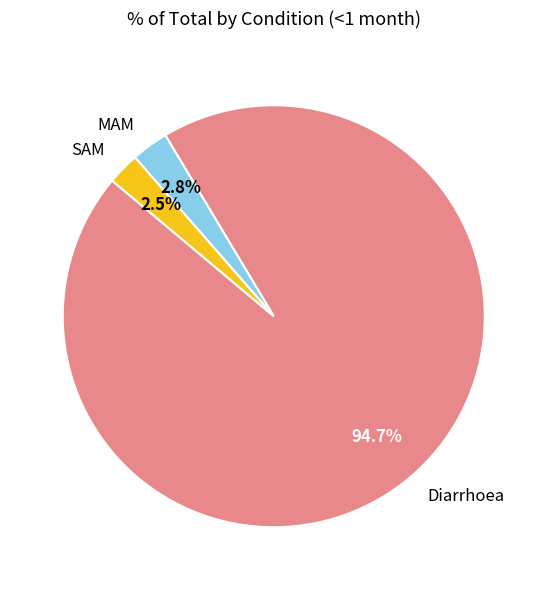

What portion of the pie excludes Diarrhoea?

5.3%